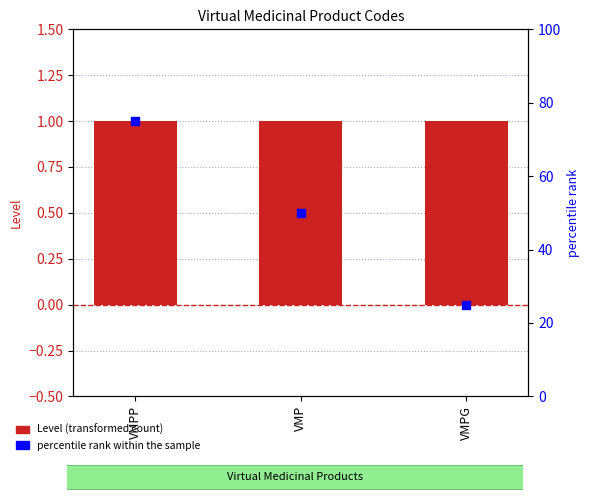

What is the total value across all series at VMP?

51